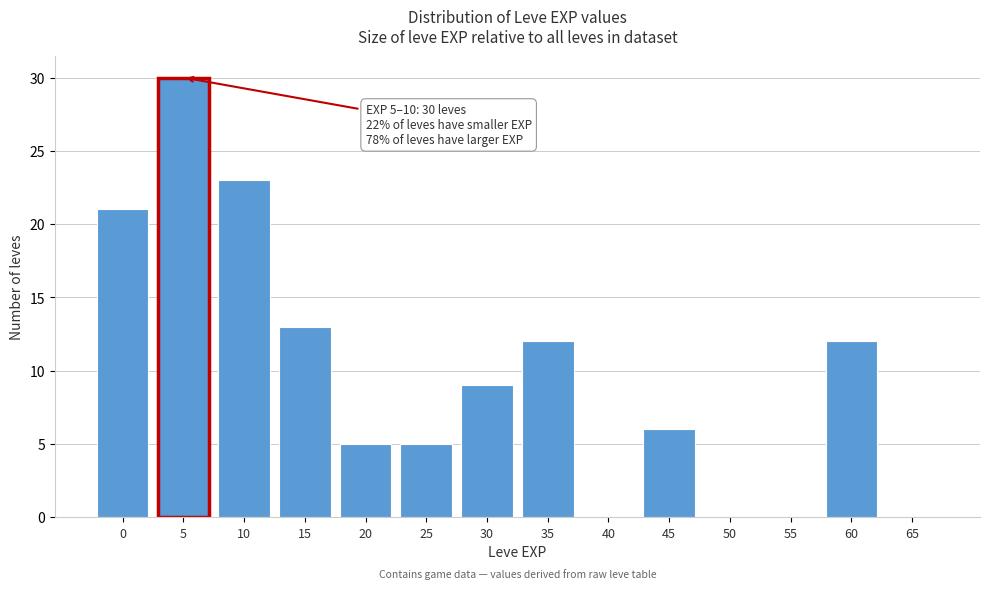

Reading left to right, list all the values displayed in this chart.

0=21	5=30	10=23	15=13	20=5	25=5	30=9	35=12	40=0	45=6	50=0	55=0	60=12	65=0